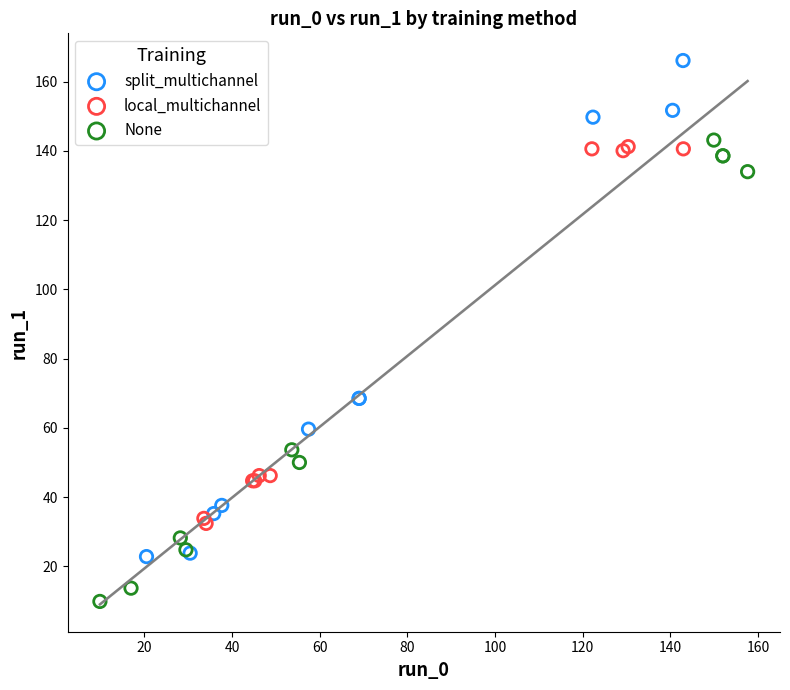

Which series reaches the maximum Y coordinate?

split_multichannel